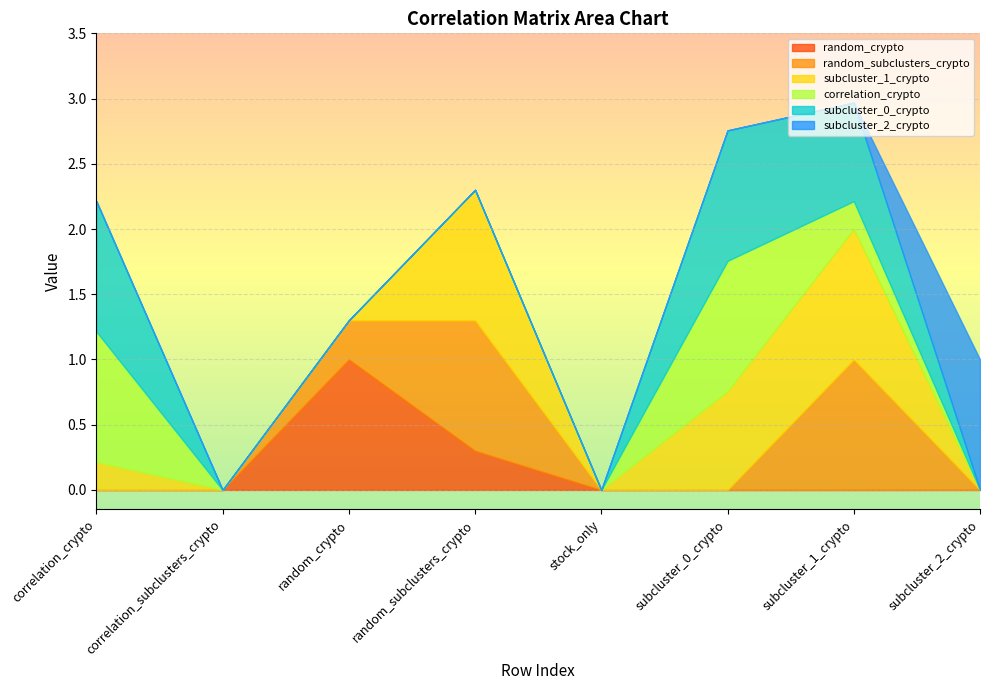

What is the label of the 1st point from the right?

subcluster_2_crypto